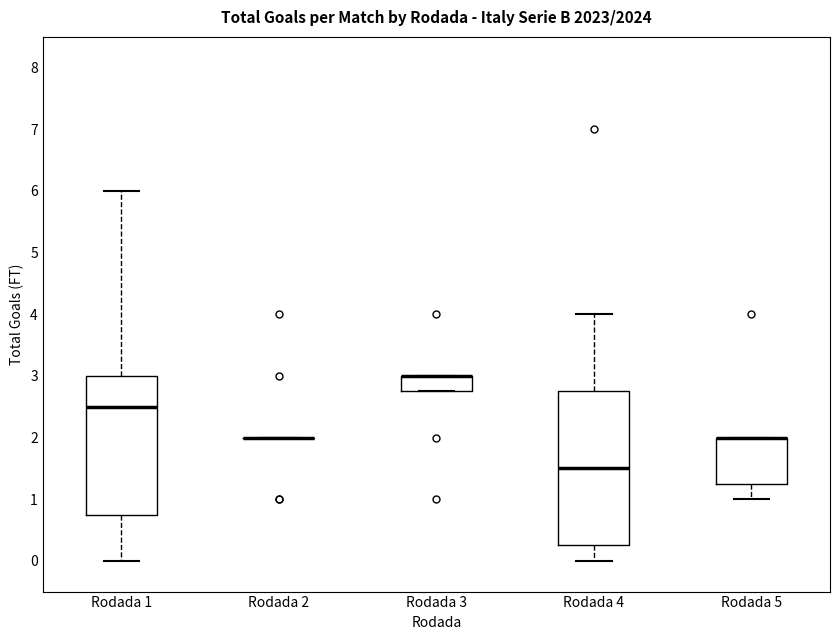

Which box is the tallest, from its lower edge to its upper edge?

Rodada 4